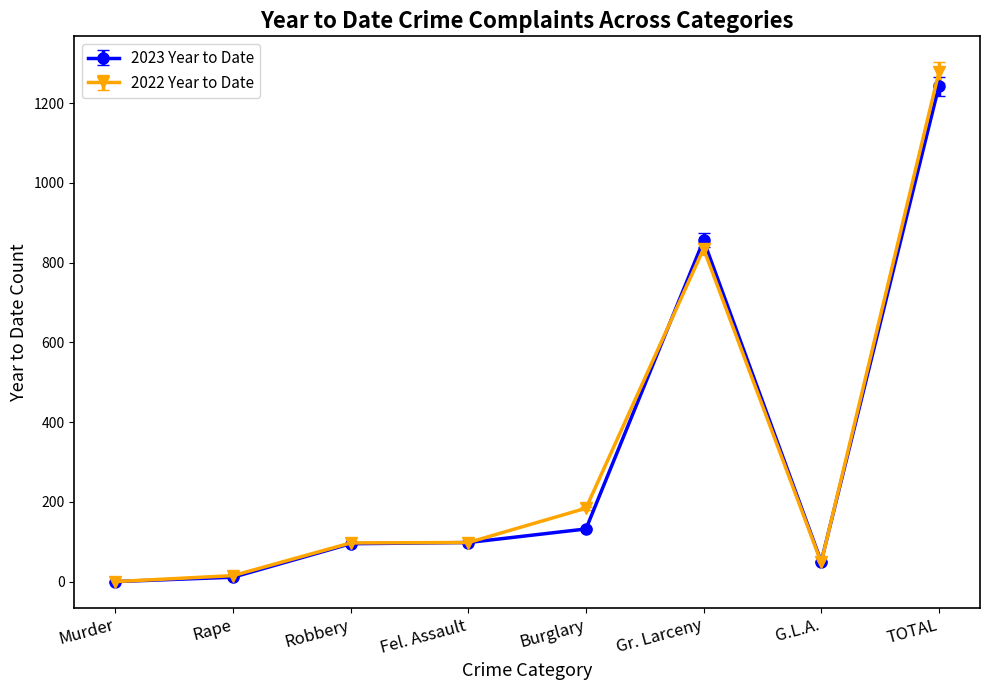

Which category has the highest value in the 2023 Year to Date series?

TOTAL